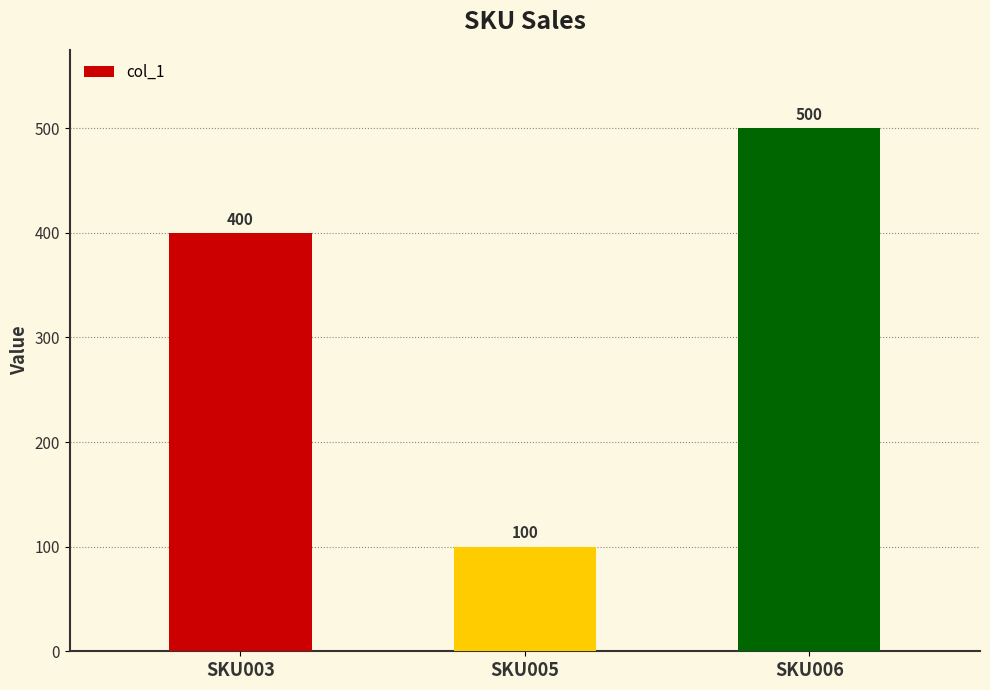

At which category does the chart reach its minimum across all series?

SKU005